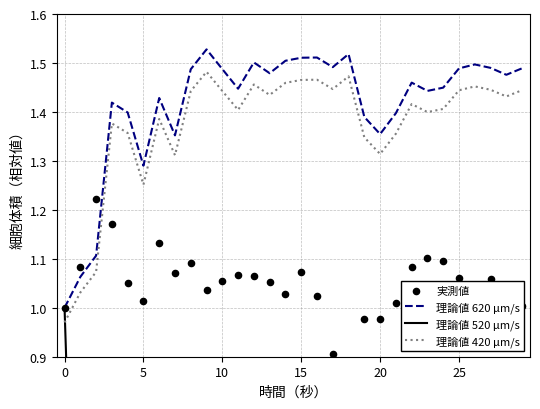

Which series reaches the maximum Y coordinate?

理論値 620 μm/s